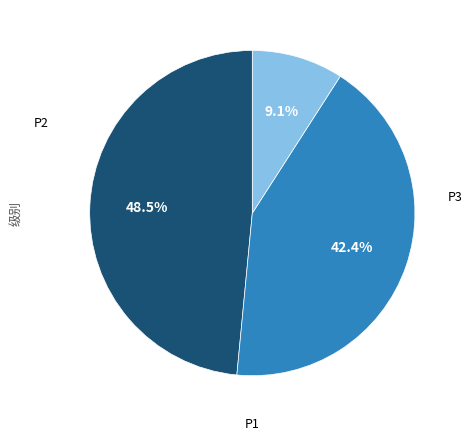

Is there a majority slice in this chart?

No